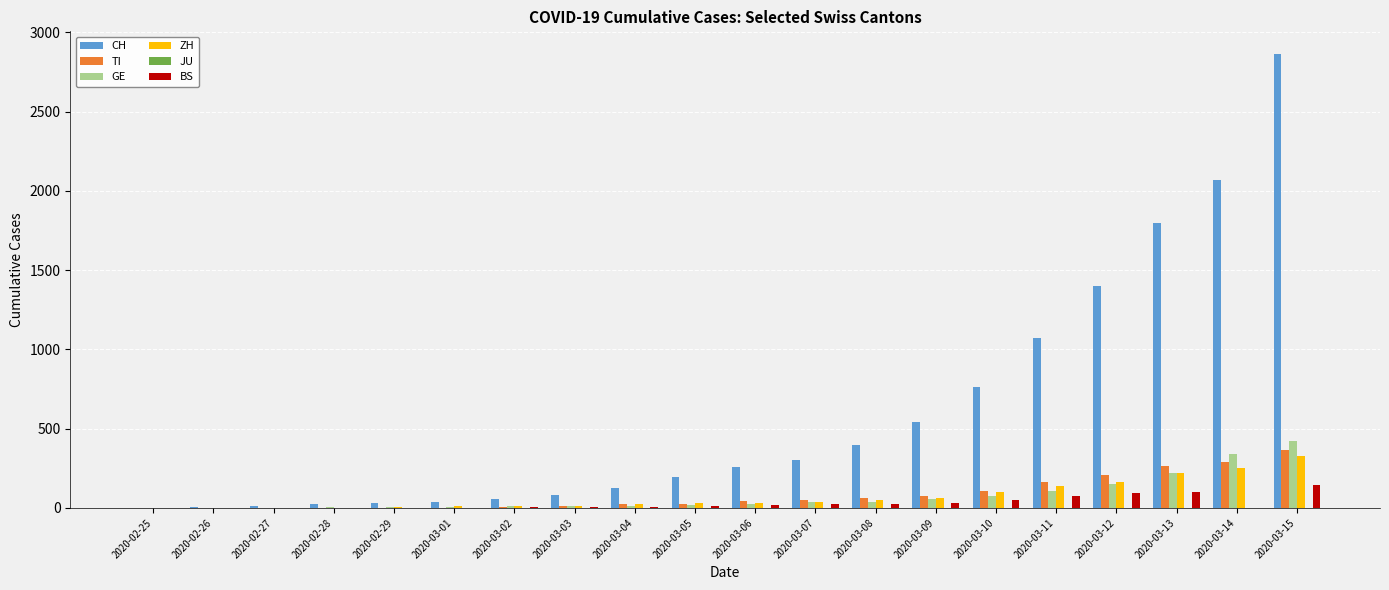

Between 2020-03-03 and 2020-03-05, which series saw the biggest shift?

CH